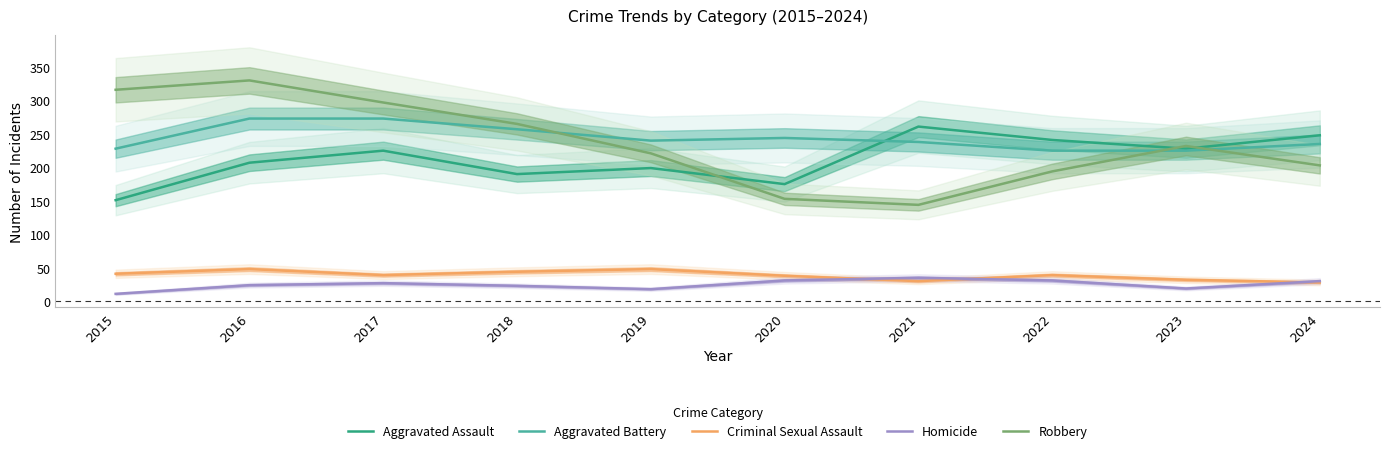

Reading left to right, transcribe all the data shown in this chart.

Aggravated Assault: 2015=151	2016=207	2017=225	2018=190	2019=199	2020=175	2021=261	2022=241	2023=228	2024=248
Aggravated Battery: 2015=228	2016=273	2017=273	2018=257	2019=240	2020=244	2021=238	2022=225	2023=225	2024=235
Criminal Sexual Assault: 2015=41	2016=48	2017=39	2018=44	2019=48	2020=38	2021=30	2022=39	2023=32	2024=28
Homicide: 2015=11	2016=24	2017=27	2018=23	2019=18	2020=31	2021=35	2022=31	2023=19	2024=30
Robbery: 2015=316	2016=330	2017=297	2018=265	2019=221	2020=153	2021=144	2022=194	2023=232	2024=203